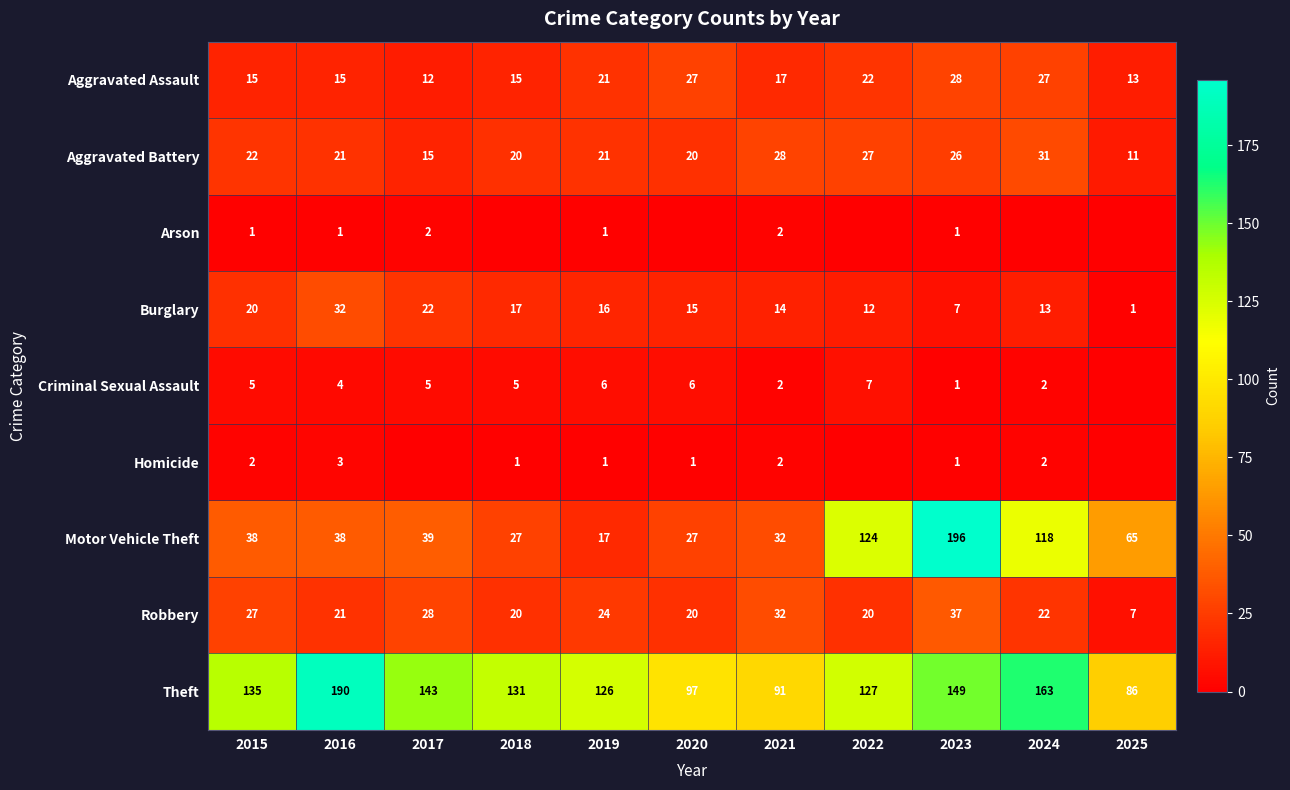

Which has a higher value, 2021 or 2023?

2023